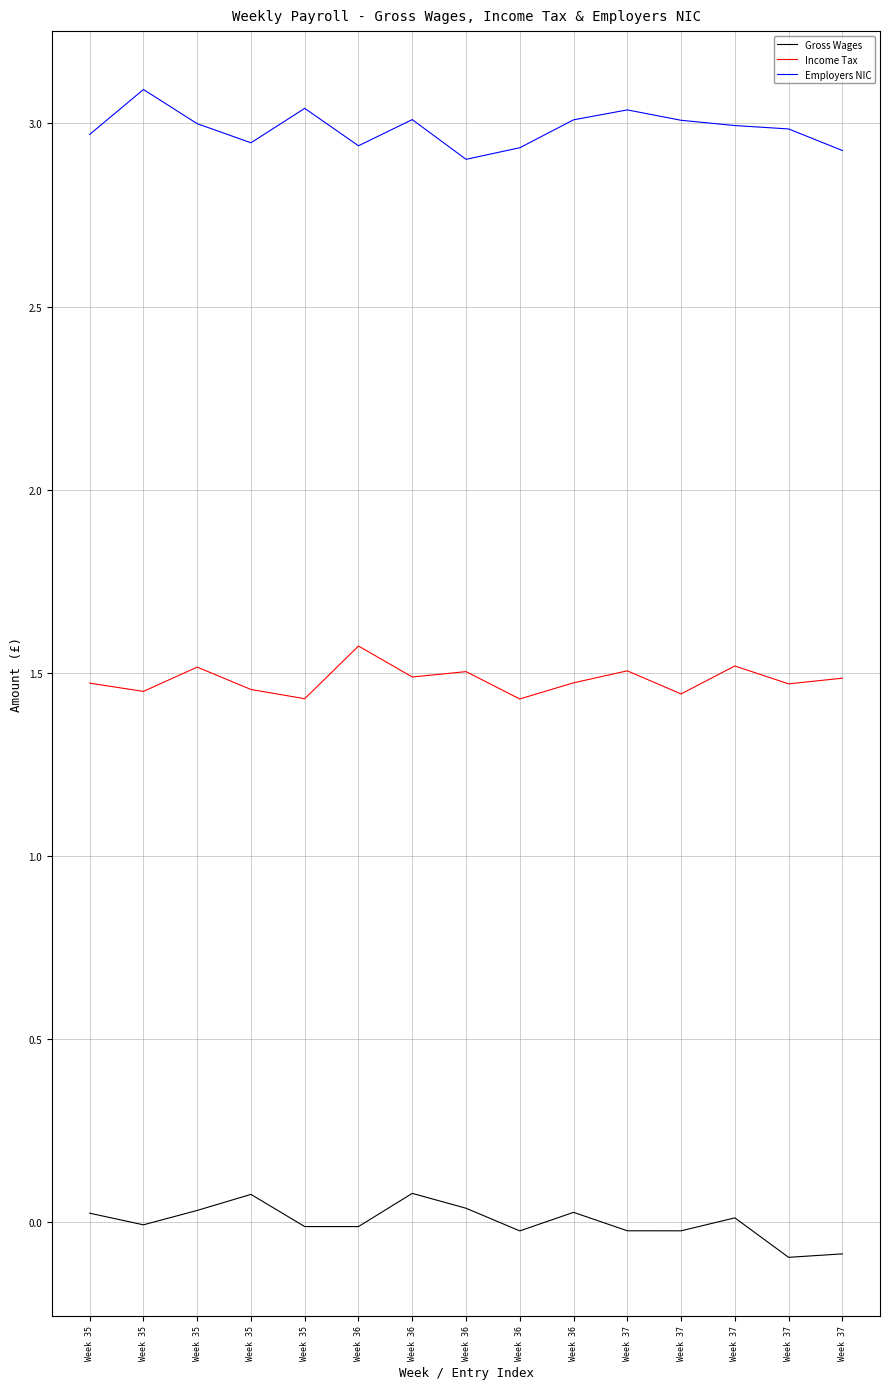

At which category is the sum across all series the highest?

Week 36